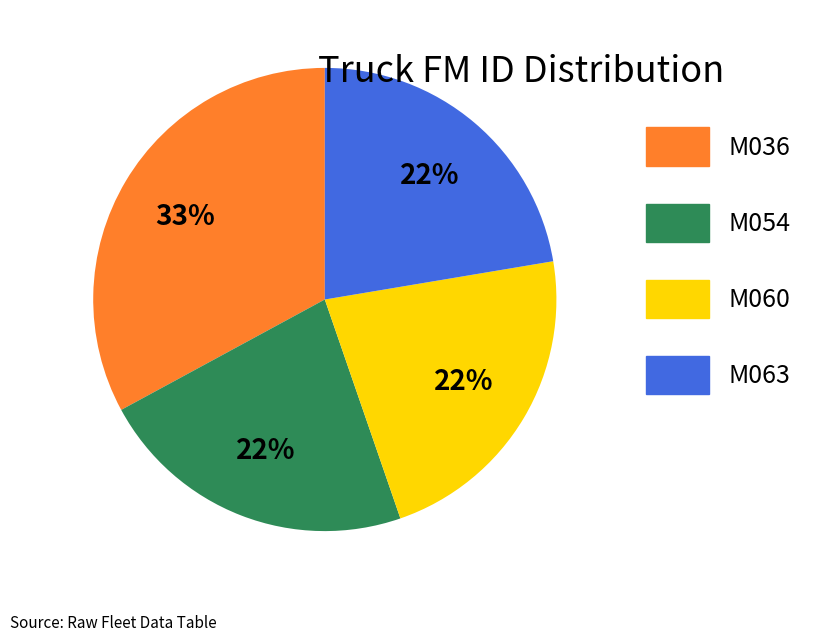

How many segments does this pie chart have?

4